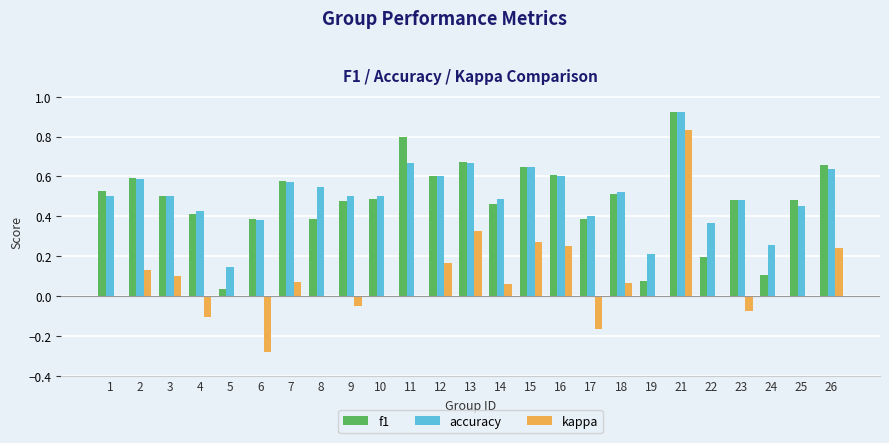

How many distinct data groups are displayed?

3